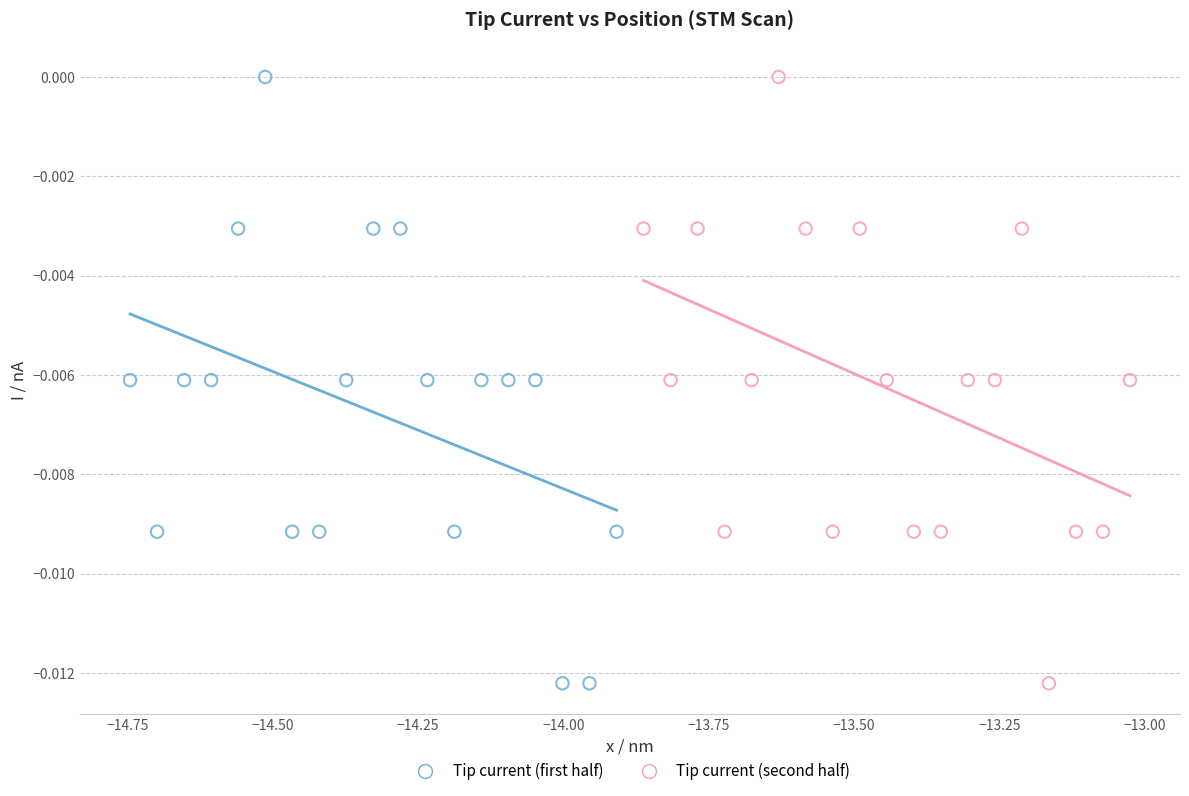

What are all the series names shown in the legend?

Tip current (first half), Tip current (second half)